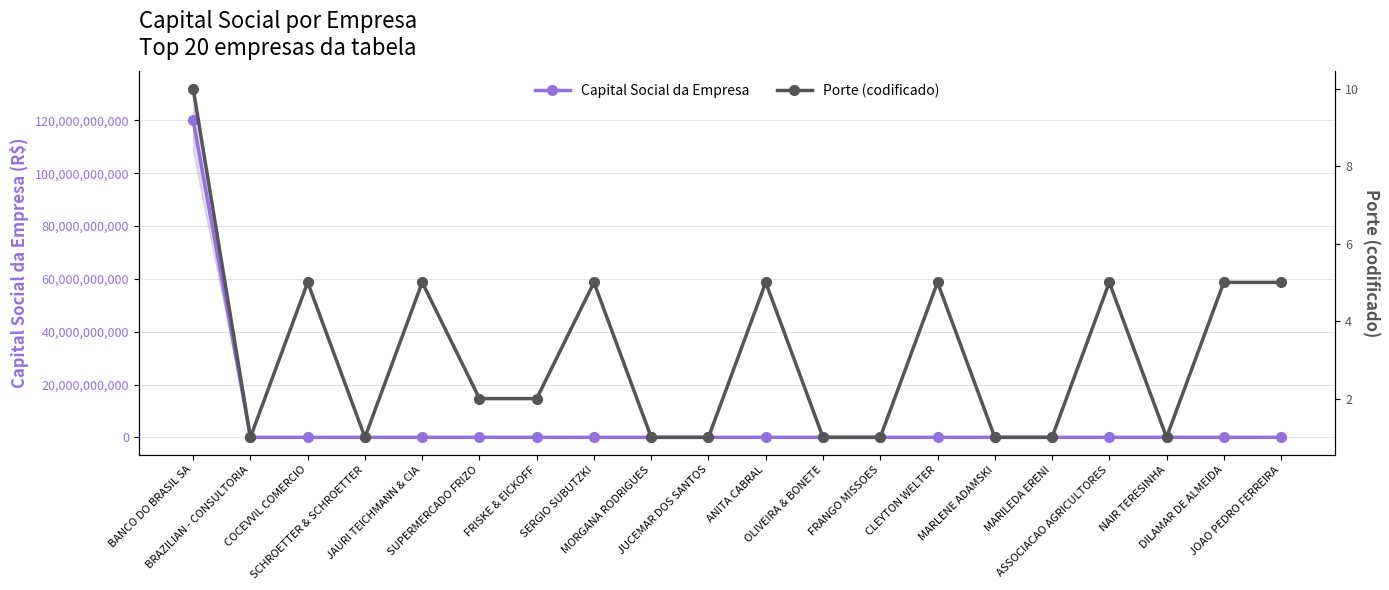

Does the chart have visible grid lines?

Yes